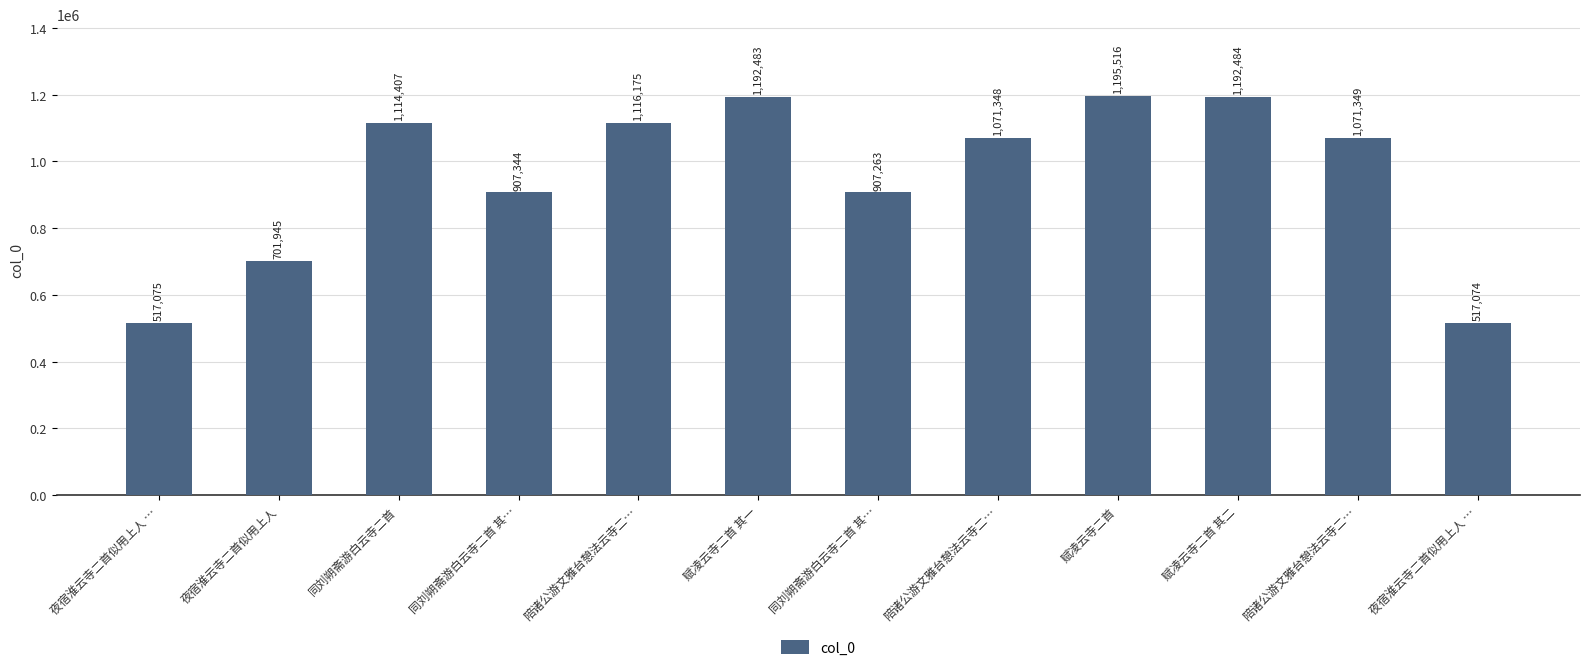

Is it true that the value at 同刘朔斋游白云寺二首 其… is 907263?

True